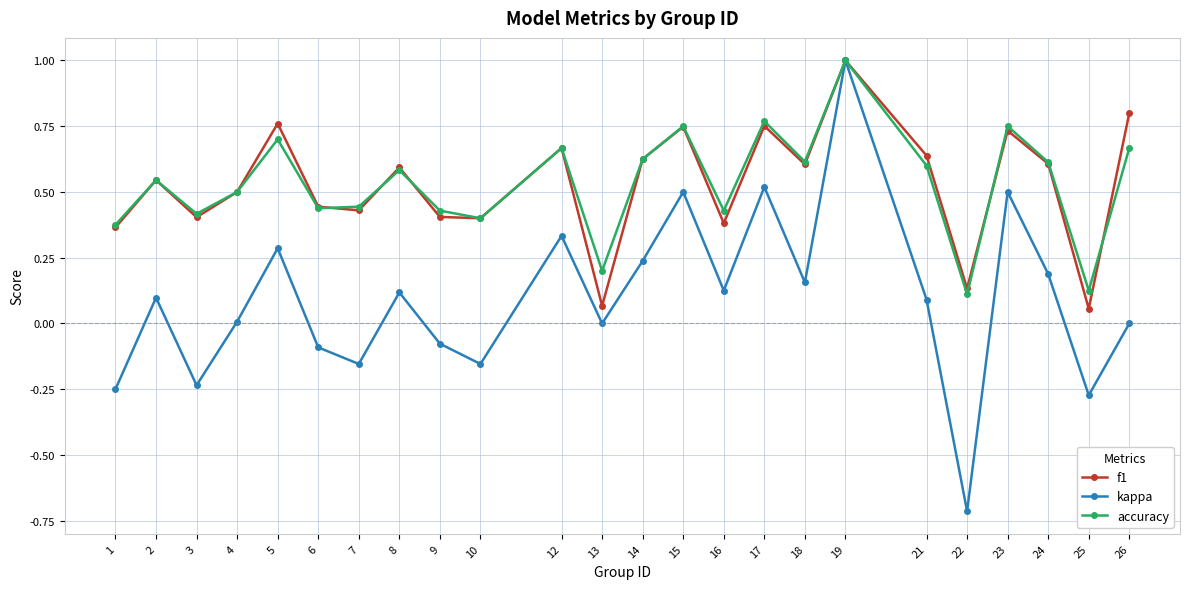

True or false: f1 has a value of 1.1 at 15.

False